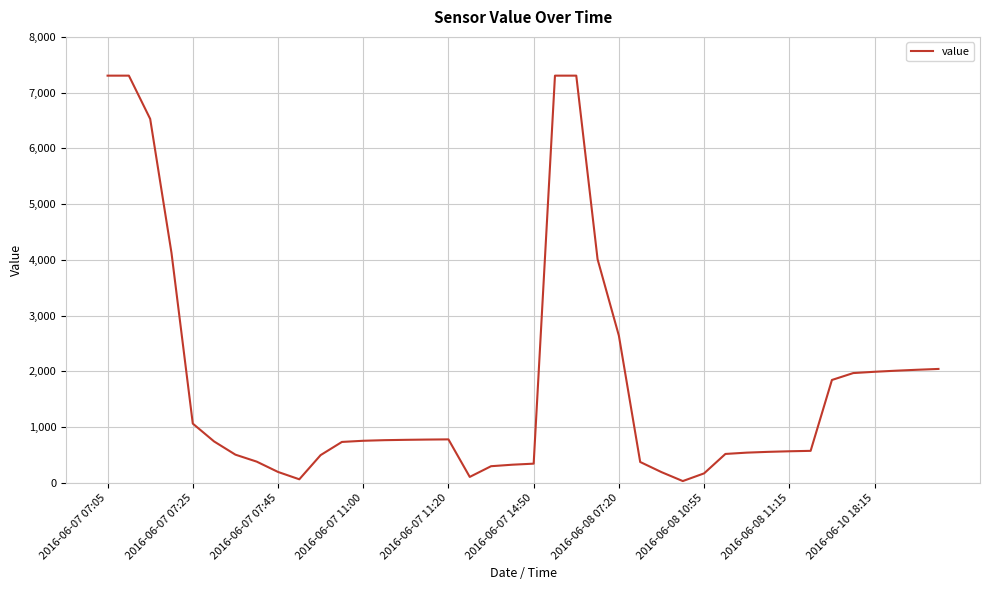

What is the greatest value displayed?

7304.8